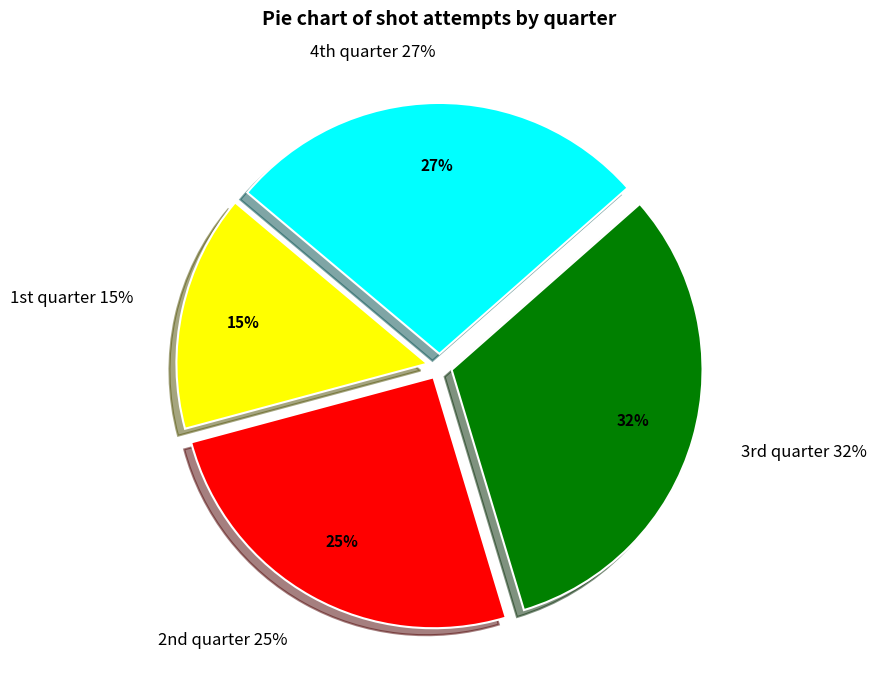

How many segments does this pie chart have?

4